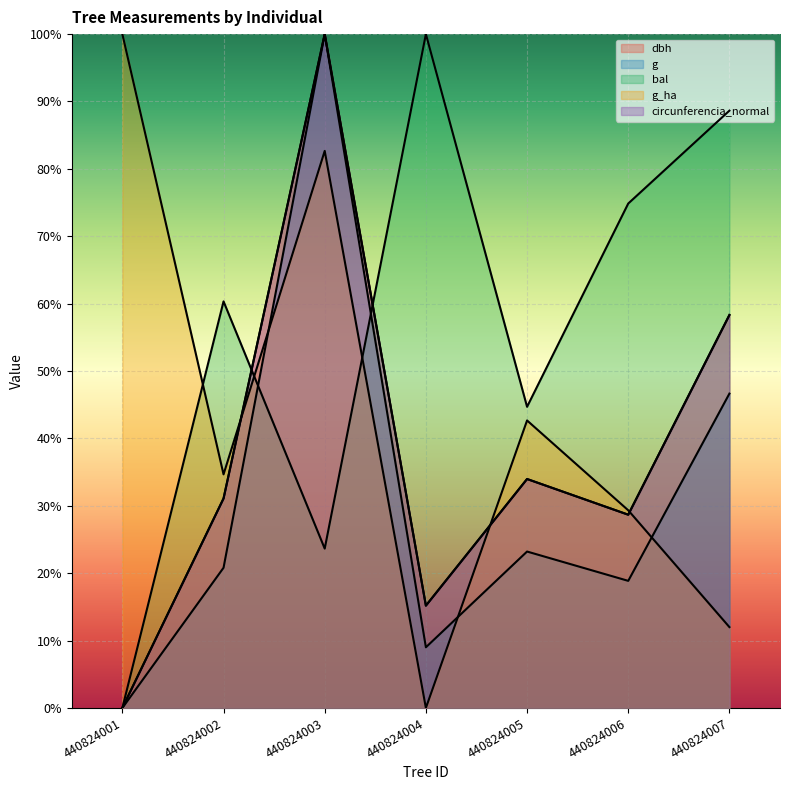

Between 440824005 and 440824007, which is larger?

440824007